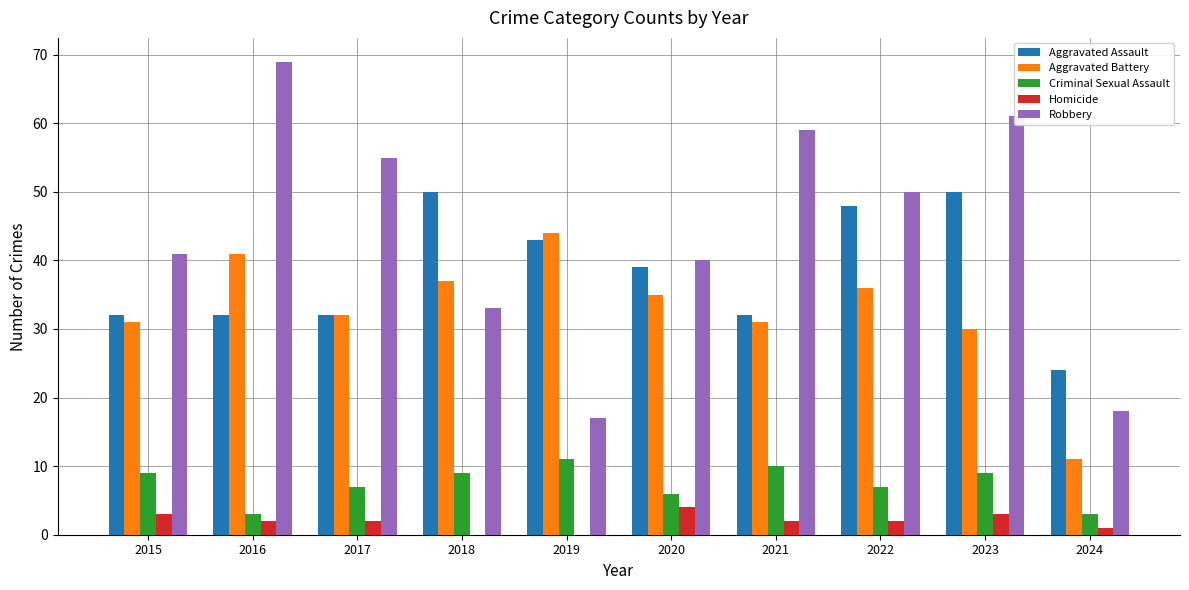

What value does the Robbery series have at 2016?

69